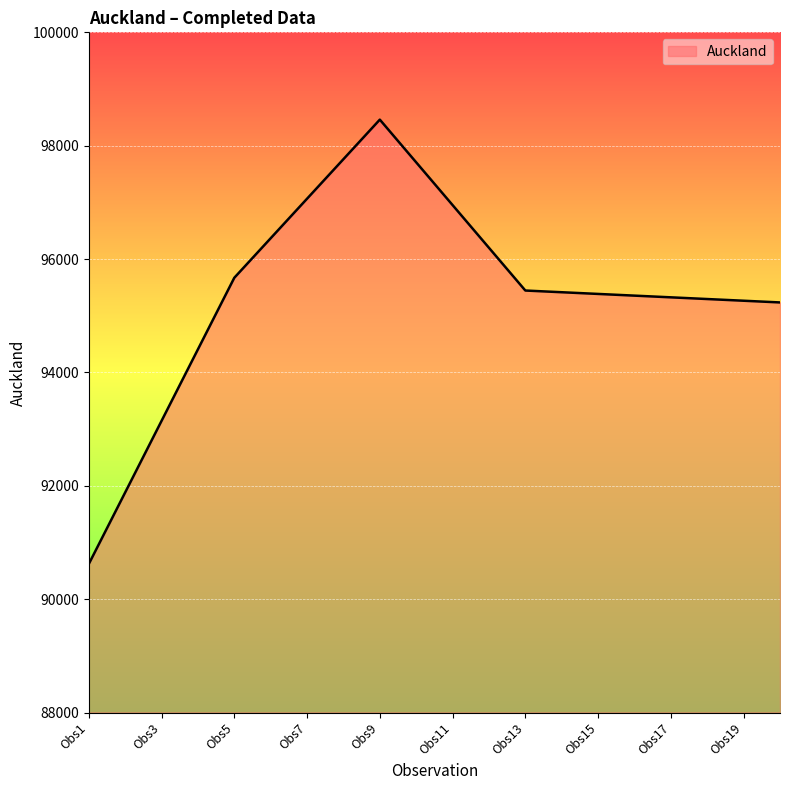

What is the smallest value displayed?

90620.0